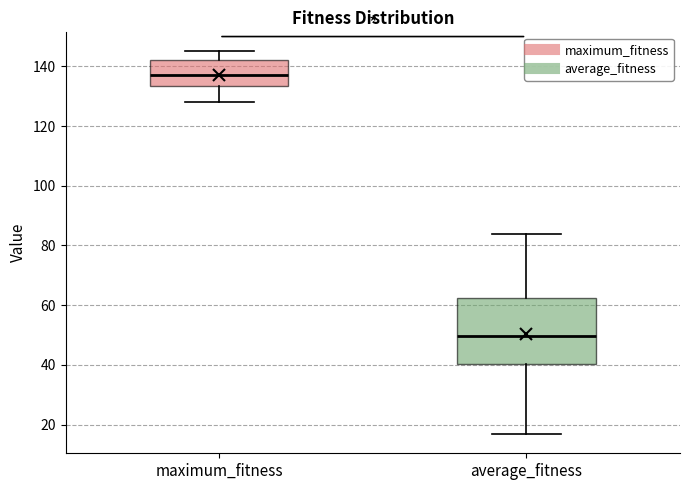

Where is the upper edge of the box for average_fitness on the y-axis? The values are not printed on the chart, so give them approximately, as read against the axis.

62